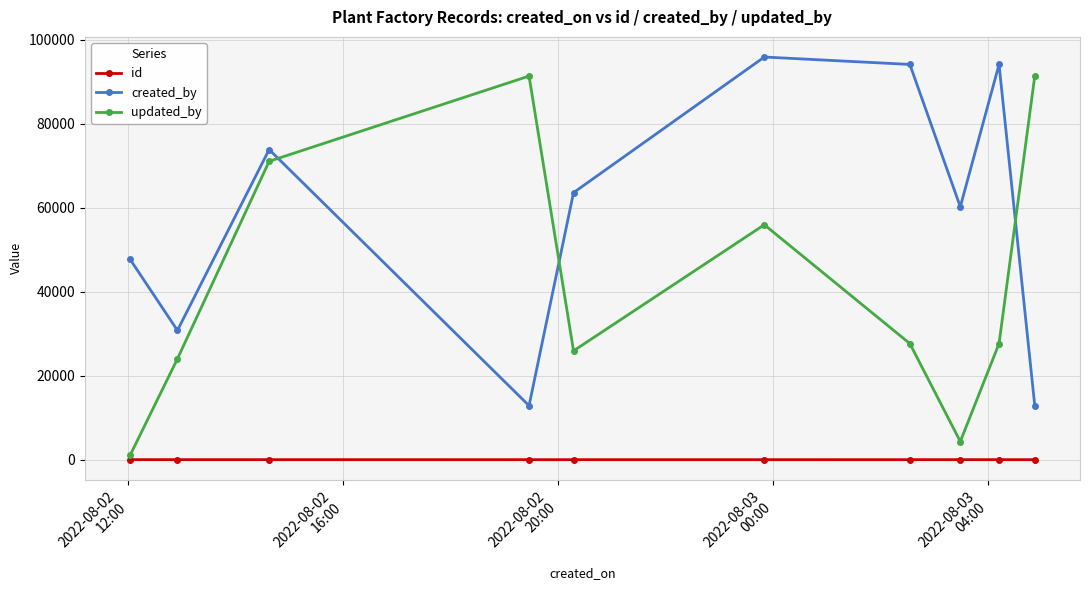

At how many categories does at least one series exceed 21043?

10